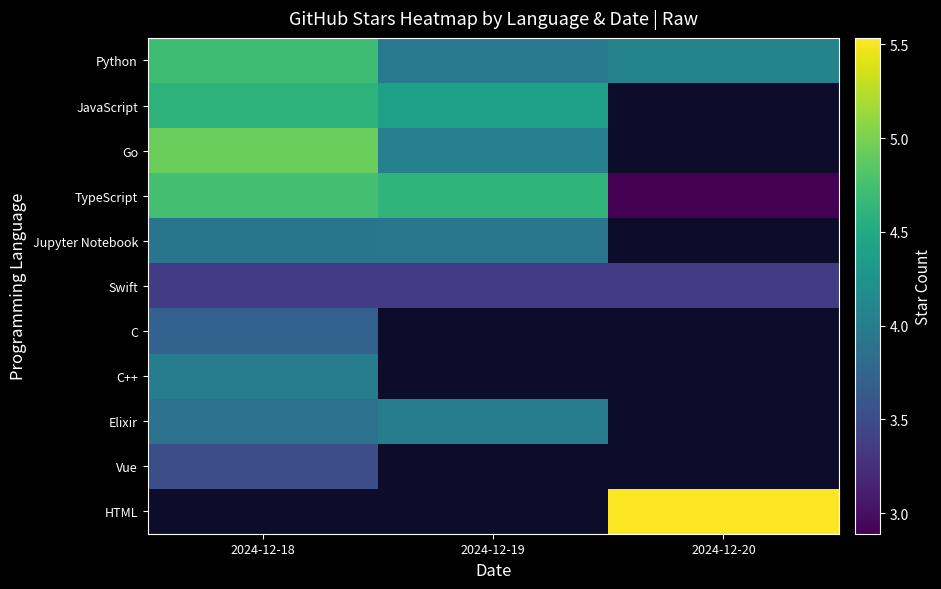

What is the sum of all Python values?

12.7